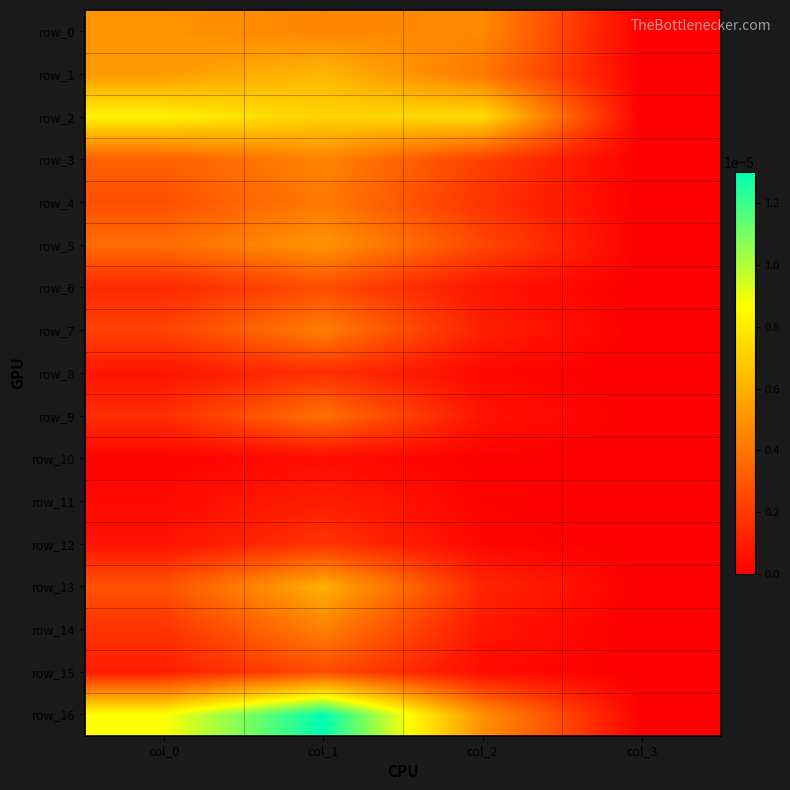

Rank the categories by row_3 value from lowest to highest.

col_3, col_2, col_0, col_1